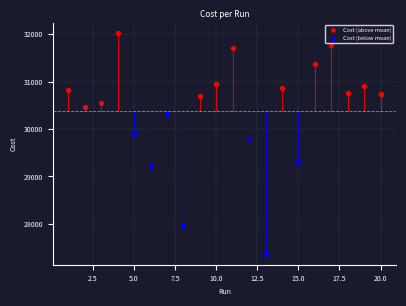

Which series has the widest spread of Y values?

Cost (below mean)